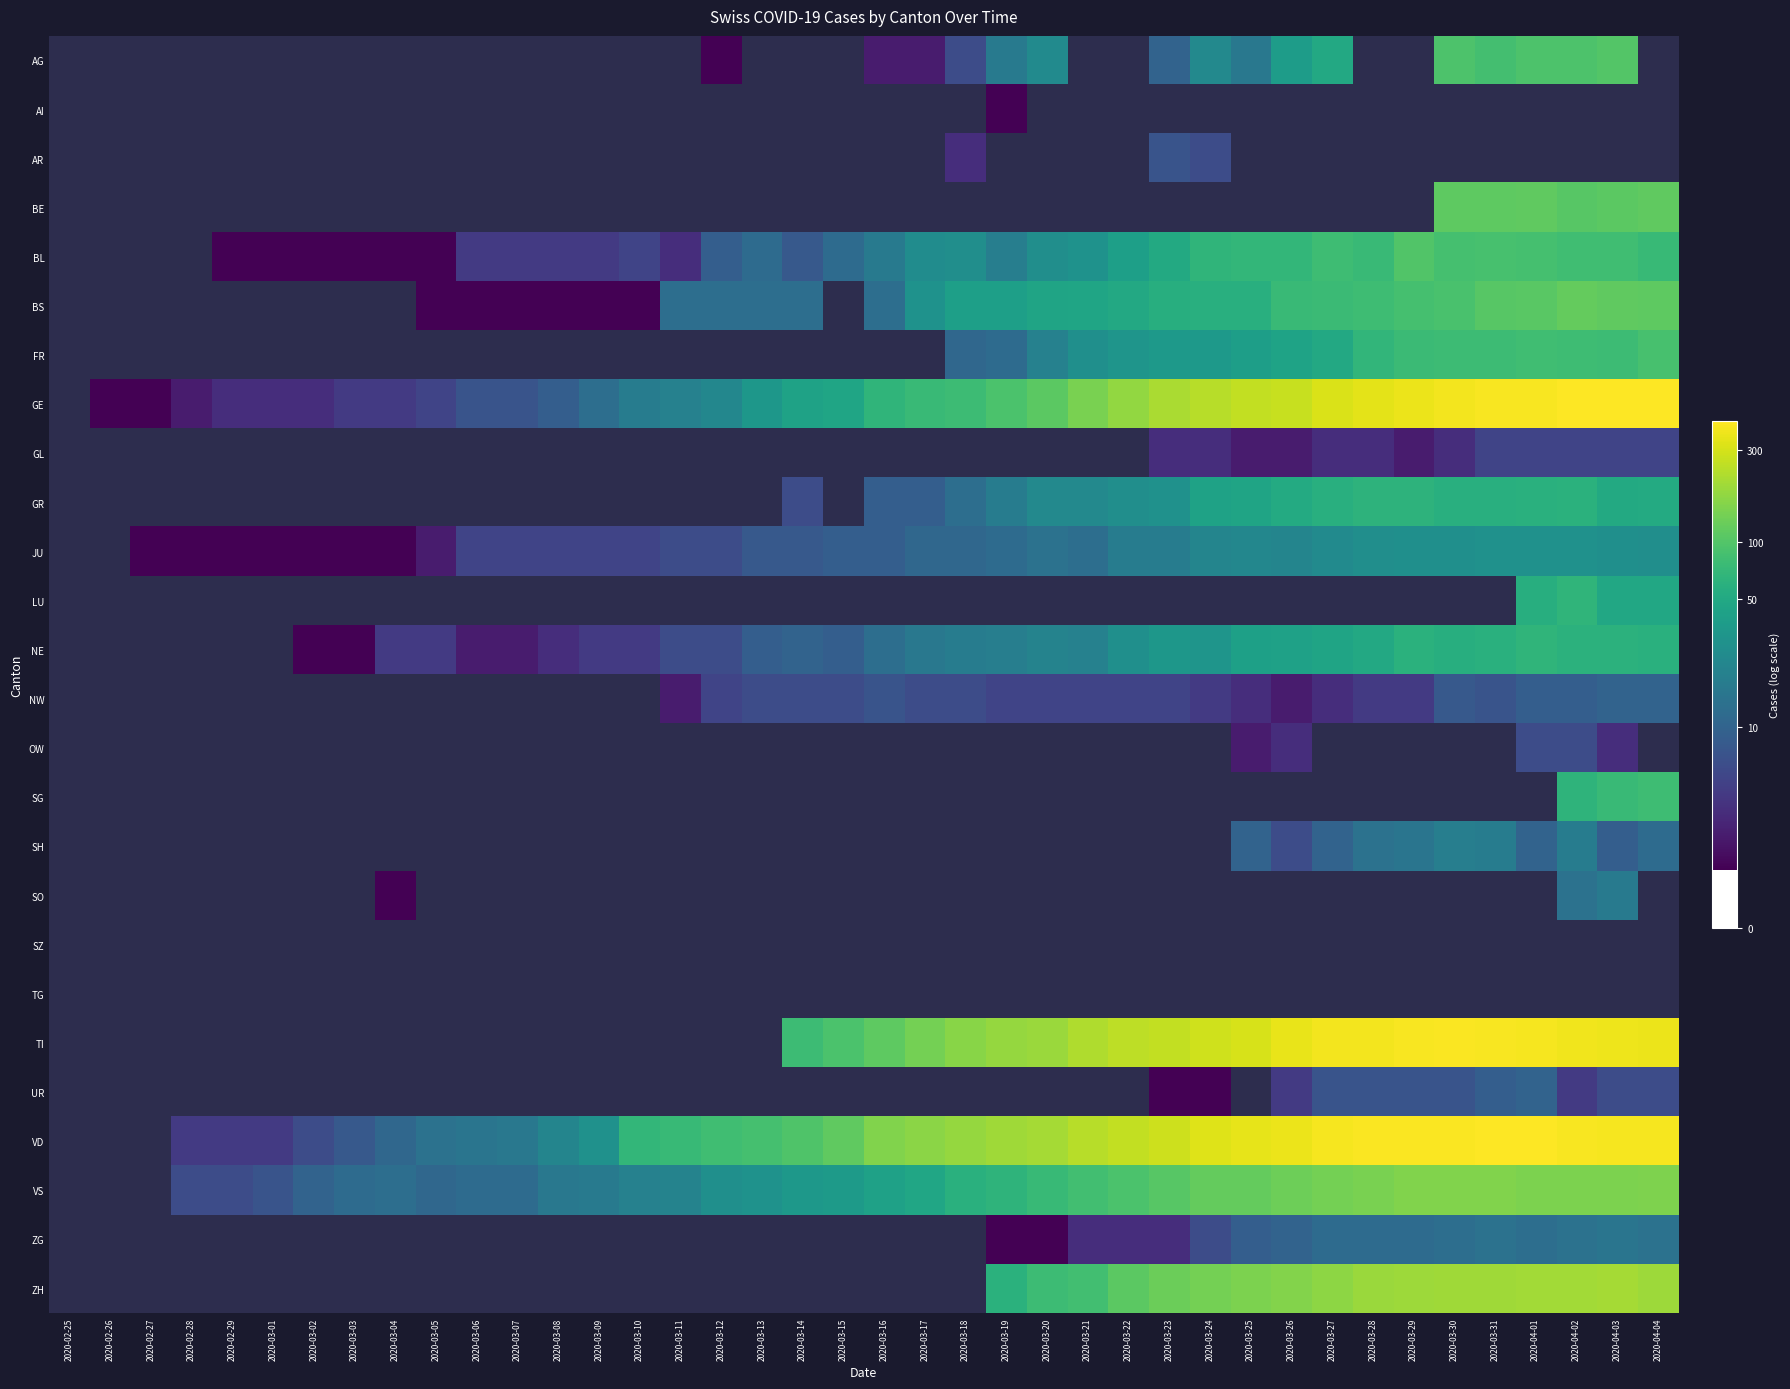

At which category does the chart reach its peak across all series?

2020-04-02